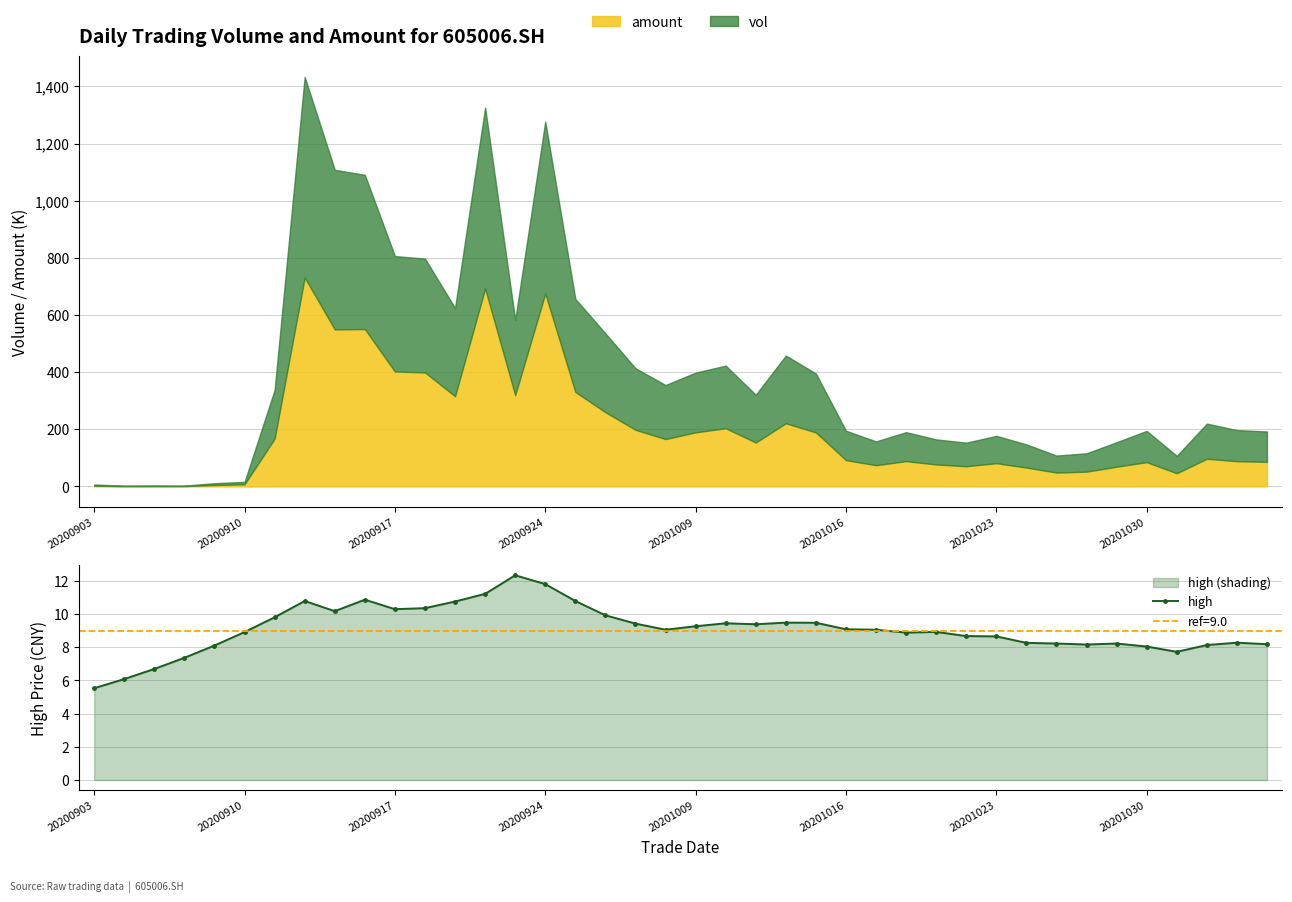

How many points are higher than both their immediate neighbors (excluding endpoints)?

8